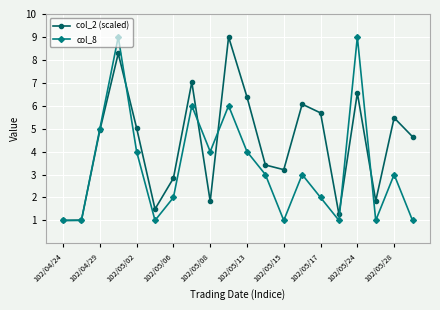

Reading left to right, transcribe all the data shown in this chart.

col_2 (scaled): 1.0	1.0	4.9	8.3	5.0	1.5	2.8	7.0	1.8	9.0	6.4	3.4	3.2	6.1	5.7	1.3	6.6	1.8	5.5	4.7
col_8: 1.0	1.0	5.0	9.0	4.0	1.0	2.0	6.0	4.0	6.0	4.0	3.0	1.0	3.0	2.0	1.0	9.0	1.0	3.0	1.0